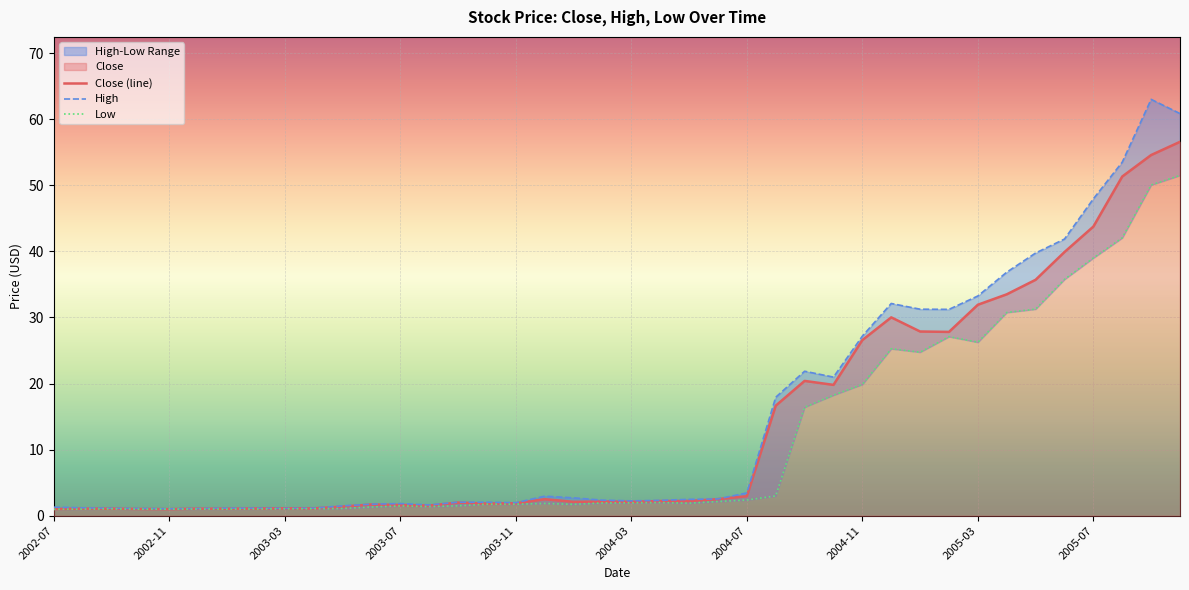

Where does the Low series first go above 1?

2002-08